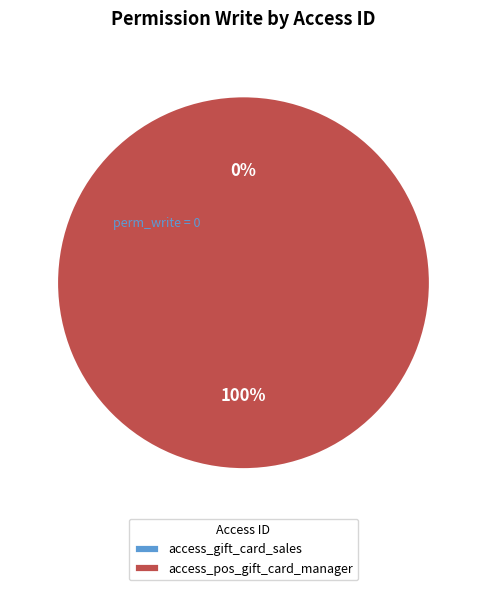

Rank the categories by value from highest to lowest.

access_pos_gift_card_manager, access_gift_card_sales